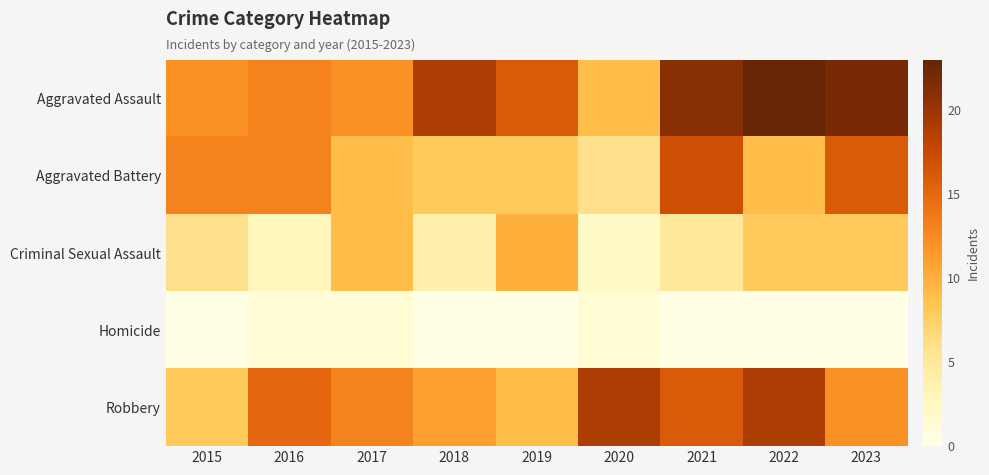

Rank the series by their maximum value, from highest to lowest.

Aggravated Assault, Robbery, Aggravated Battery, Criminal Sexual Assault, Homicide